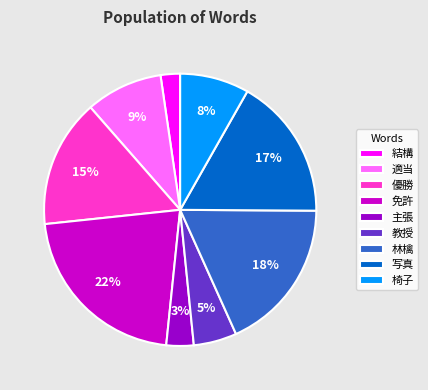

True or false: 結構 accounts for 2% of the total.

True